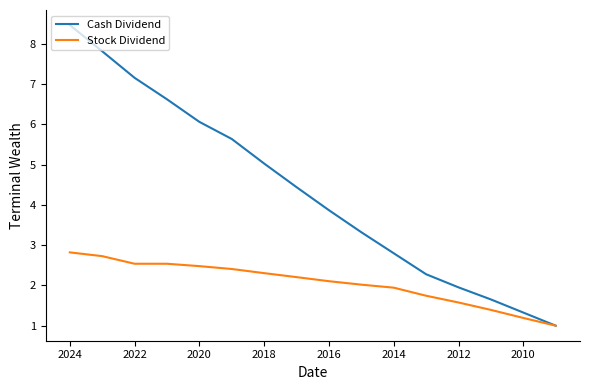

What is the minimum value shown in the chart?

1.0